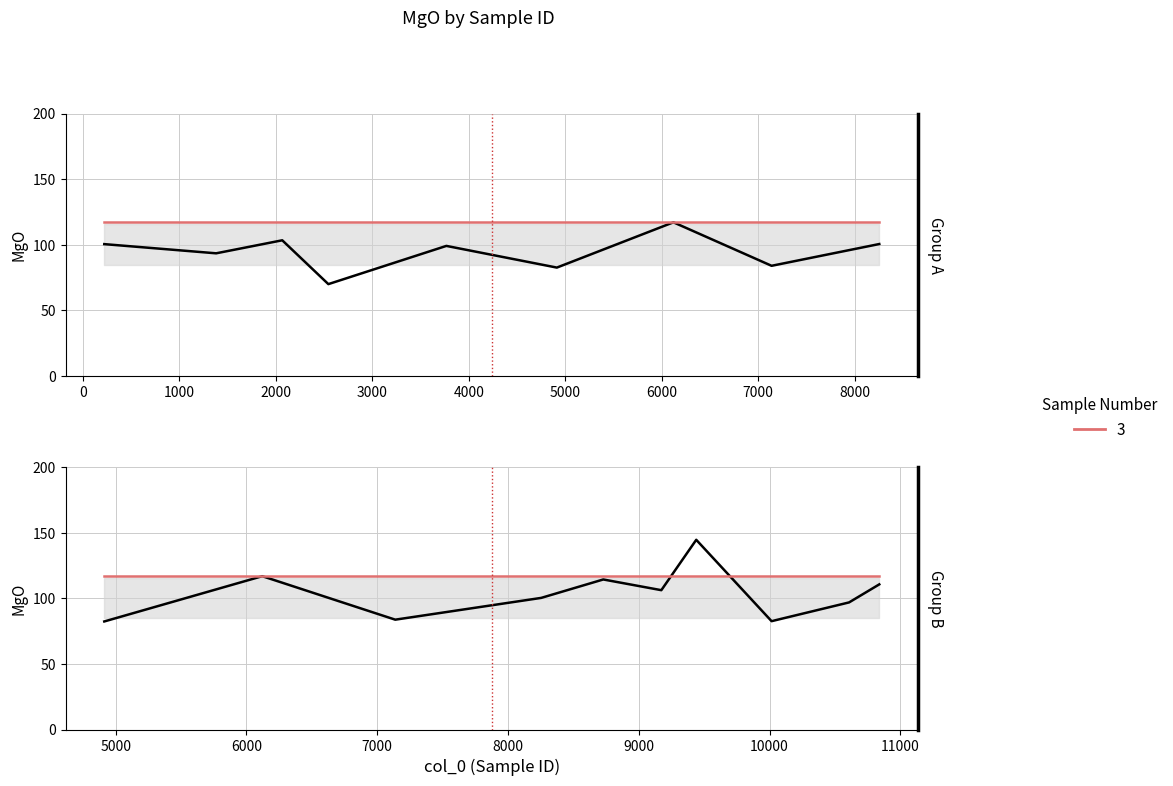

What is the greatest value displayed?

144.7